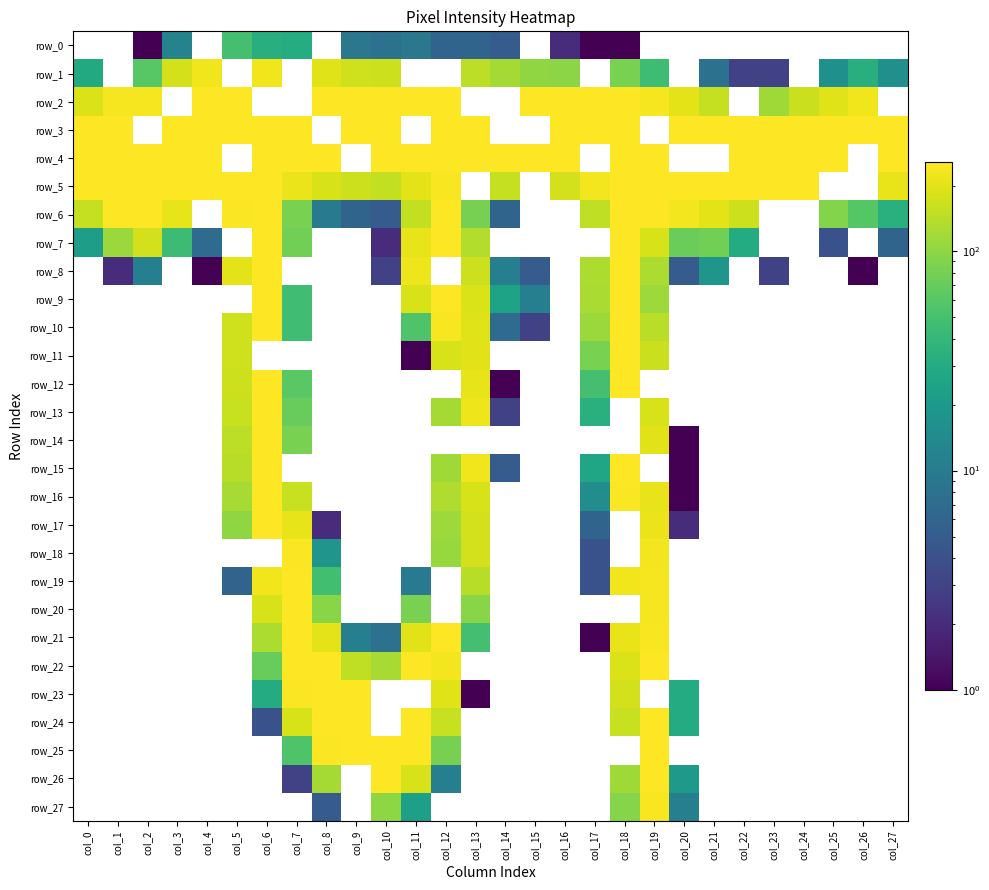

How many series are shown in this chart?

28